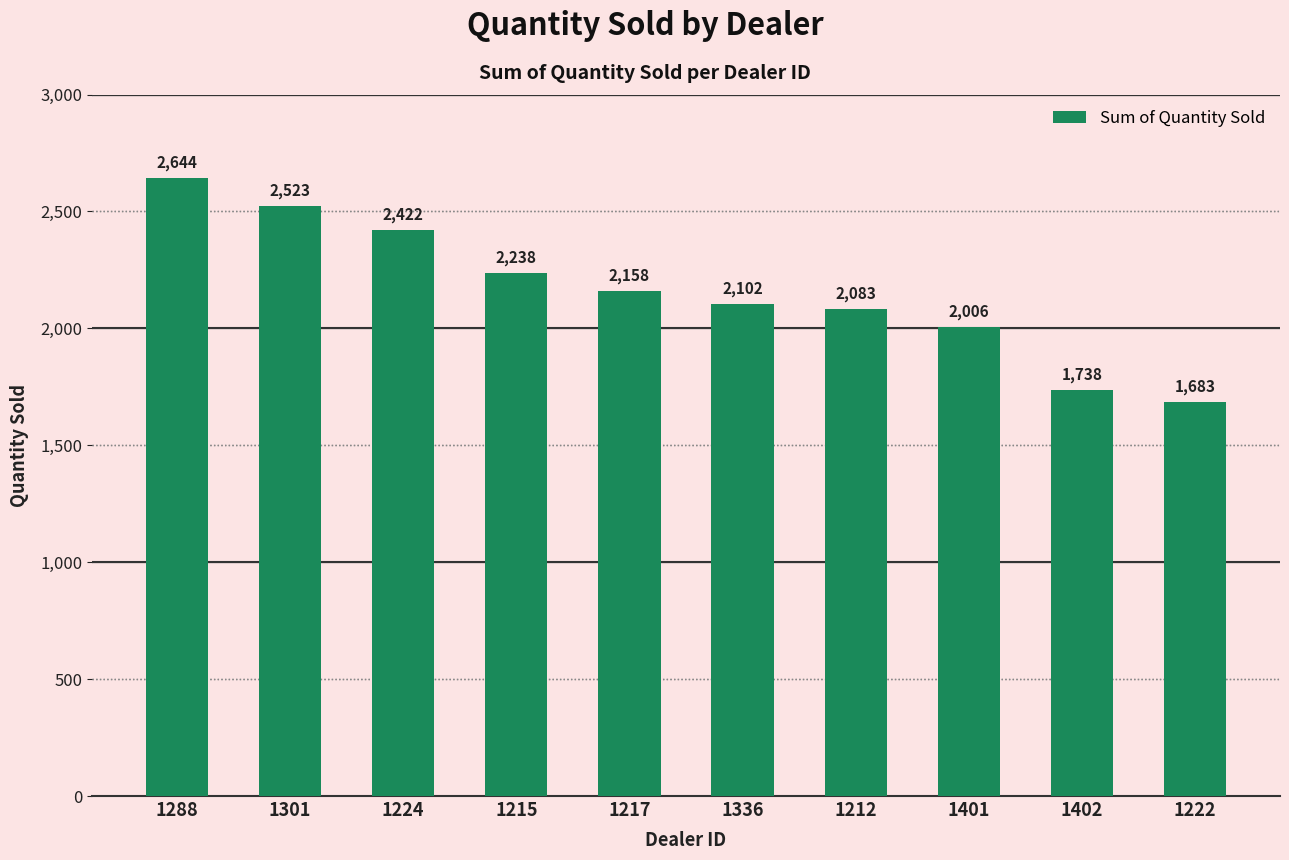

List the labels in order of value, smallest first.

1222, 1402, 1401, 1212, 1336, 1217, 1215, 1224, 1301, 1288